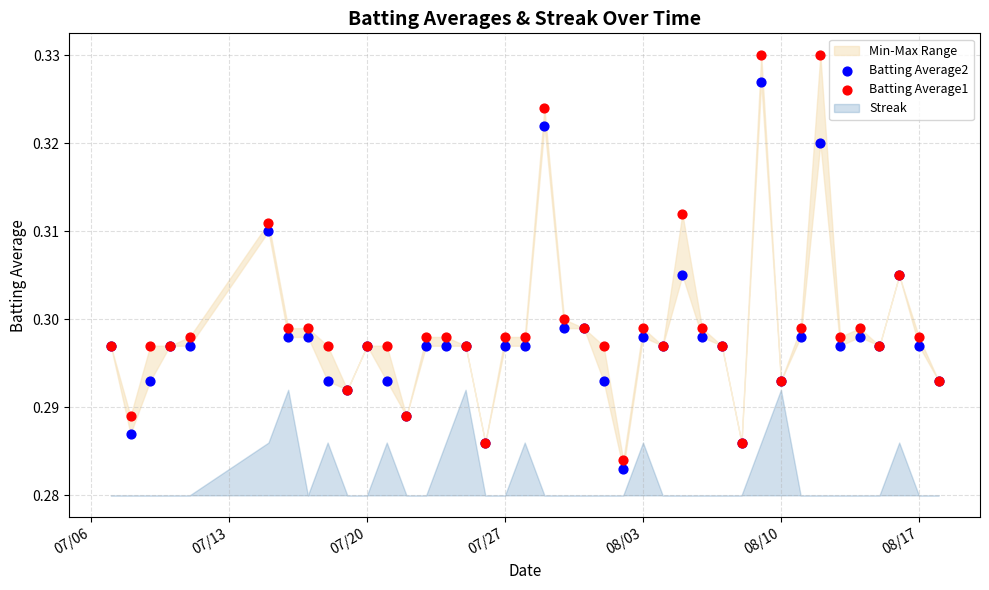

Which series contains the highest Y value?

Batting Average1